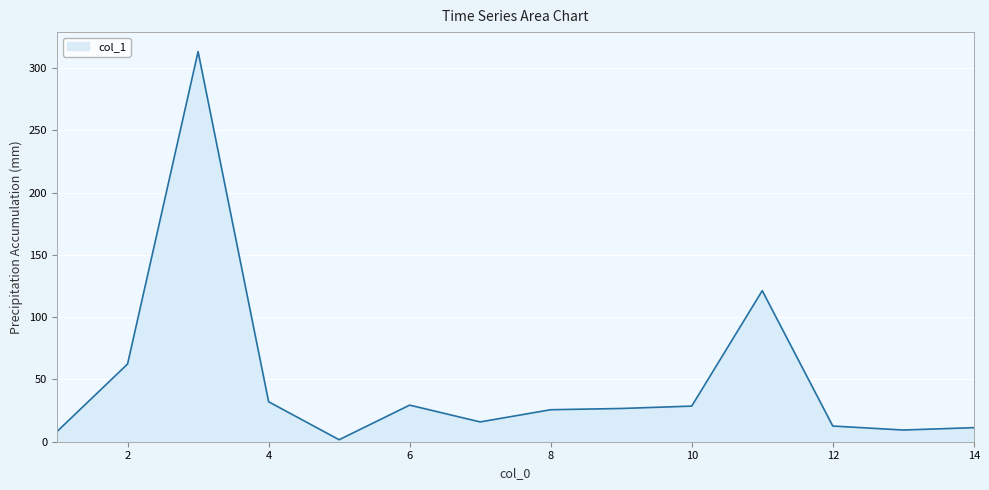

What is the difference between the maximum and minimum values?

311.7